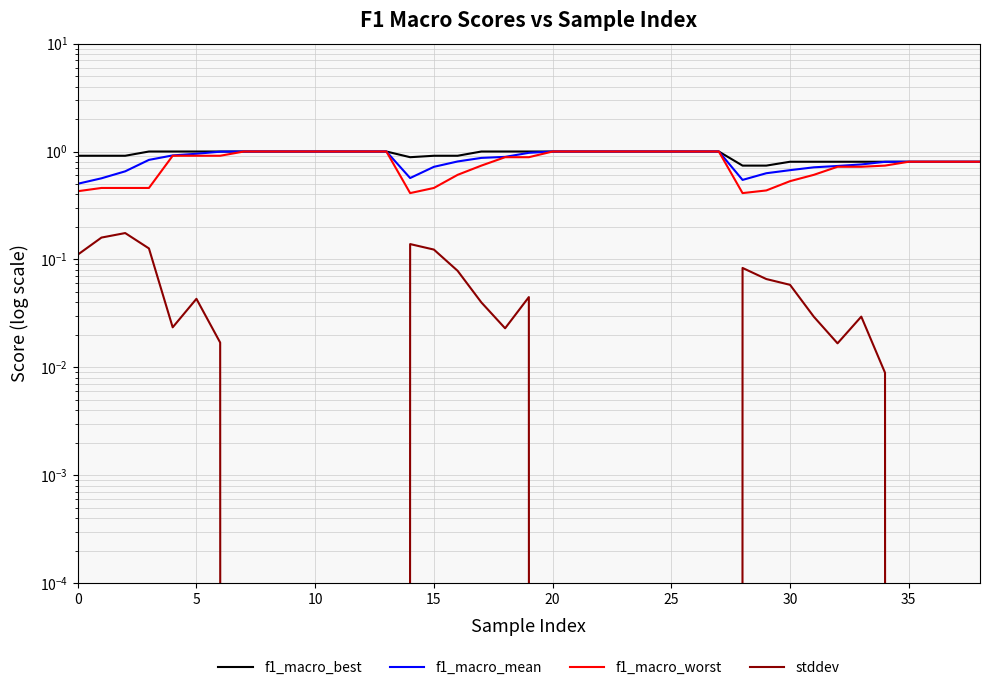

Which category has the lowest value across all series?

35